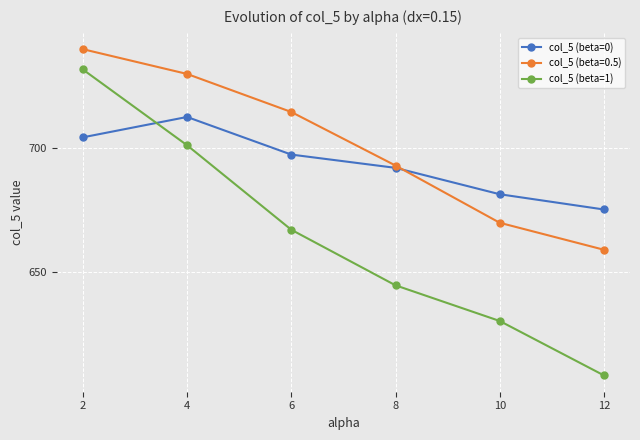

At which label does col_5 (beta=0) reach its peak?

4